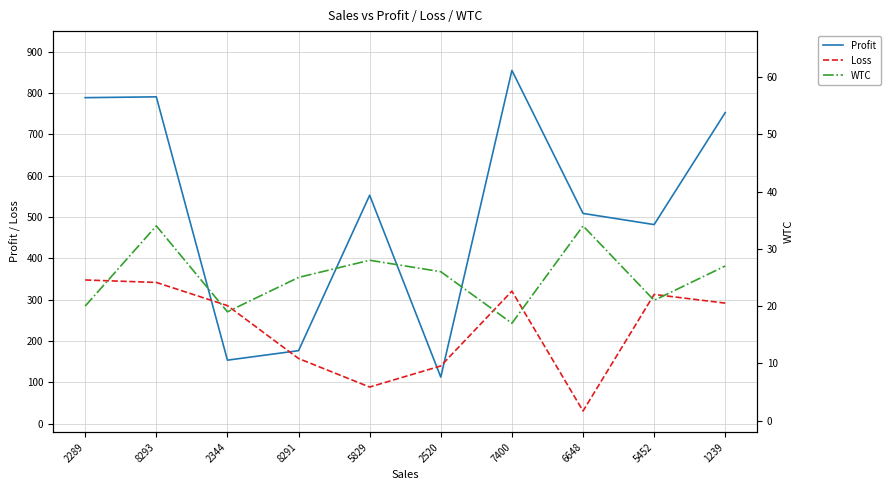

Reading left to right, list all the values displayed in this chart.

Profit: 2289=789	8293=791	2344=154	8291=177	5829=553	2520=113	7400=855	6648=509	5452=482	1239=753
Loss: 2289=348	8293=342	2344=286	8291=158	5829=89	2520=140	7400=321	6648=31	5452=313	1239=292
WTC: 2289=20	8293=34	2344=19	8291=25	5829=28	2520=26	7400=17	6648=34	5452=21	1239=27